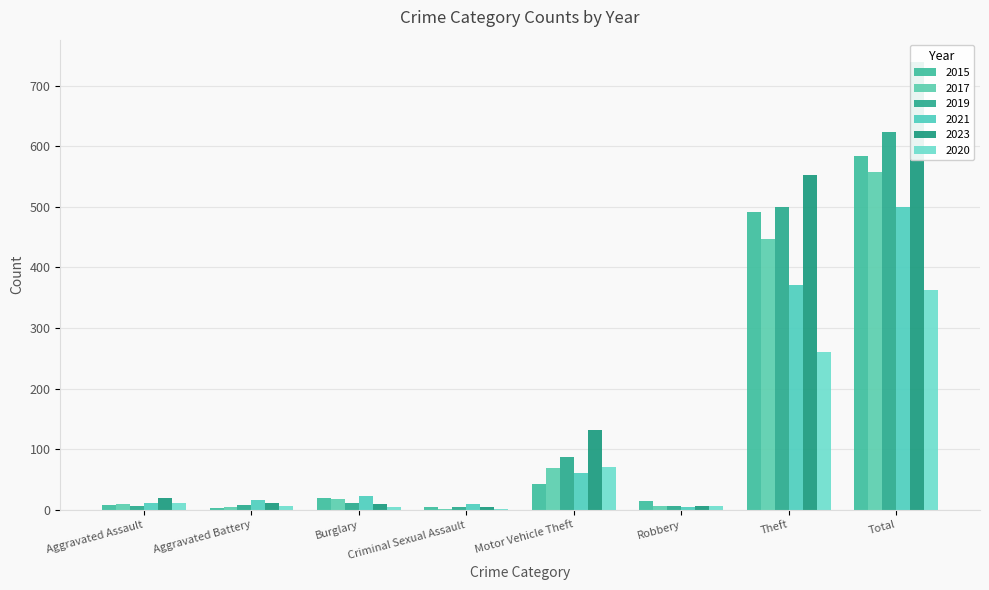

Which has a higher value, Criminal Sexual Assault or Theft?

Theft